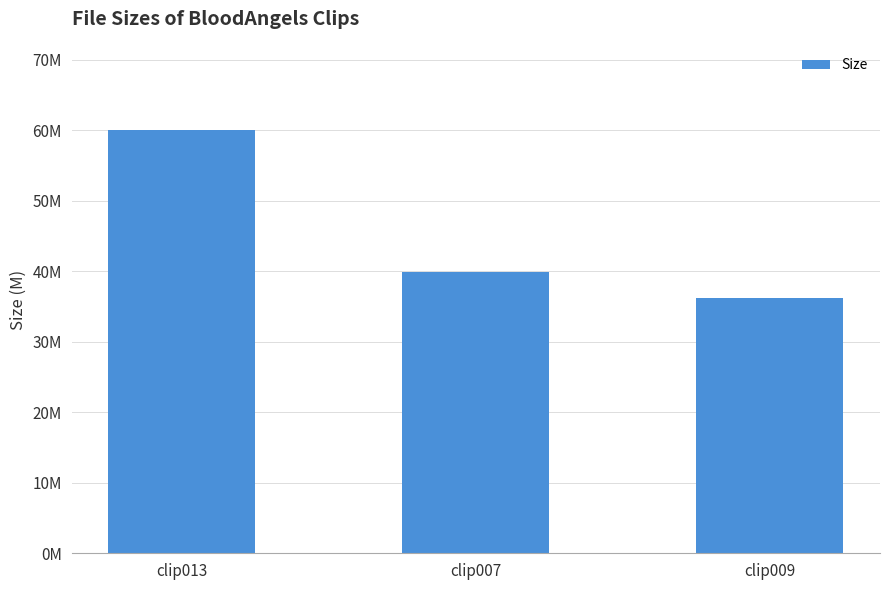

Reading left to right, transcribe all the data shown in this chart.

60.0	39.9	36.2